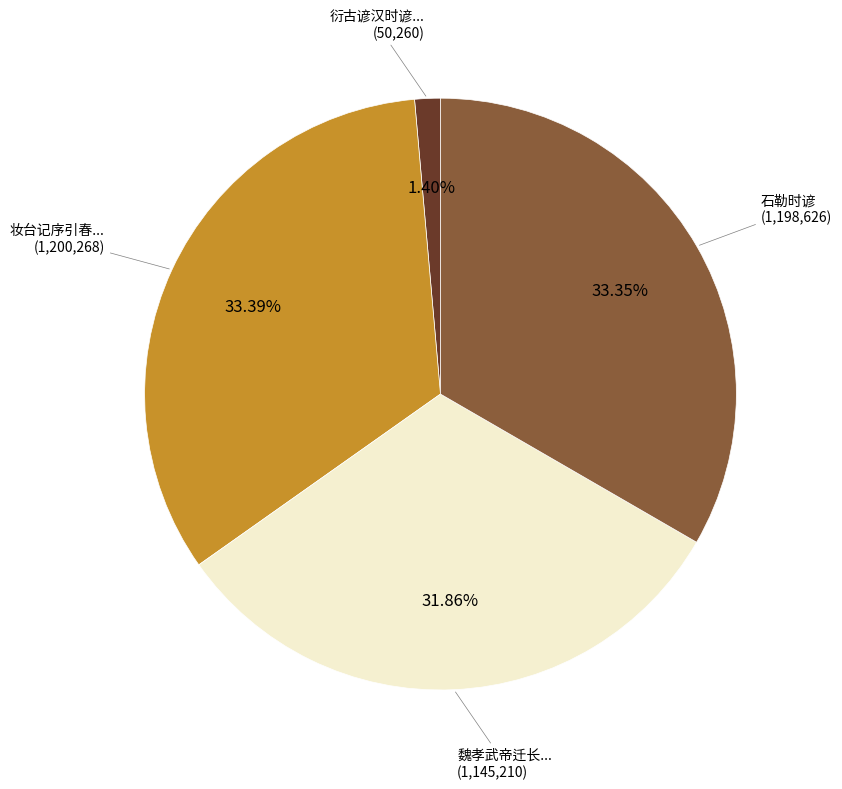

Is there any slice that represents more than half of the pie?

No